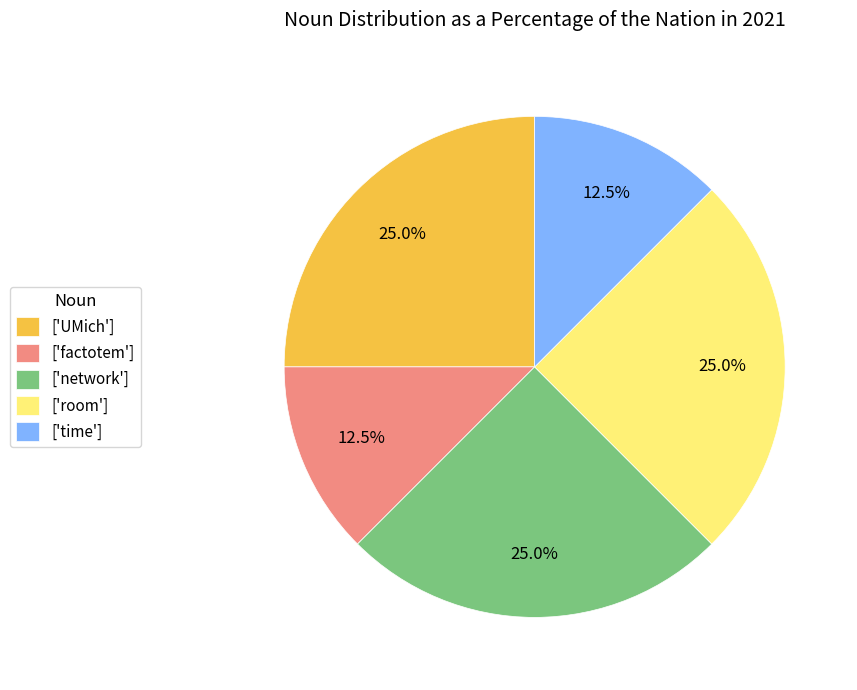

Do ['factotem'] and ['time'] together represent more than half of the pie?

No